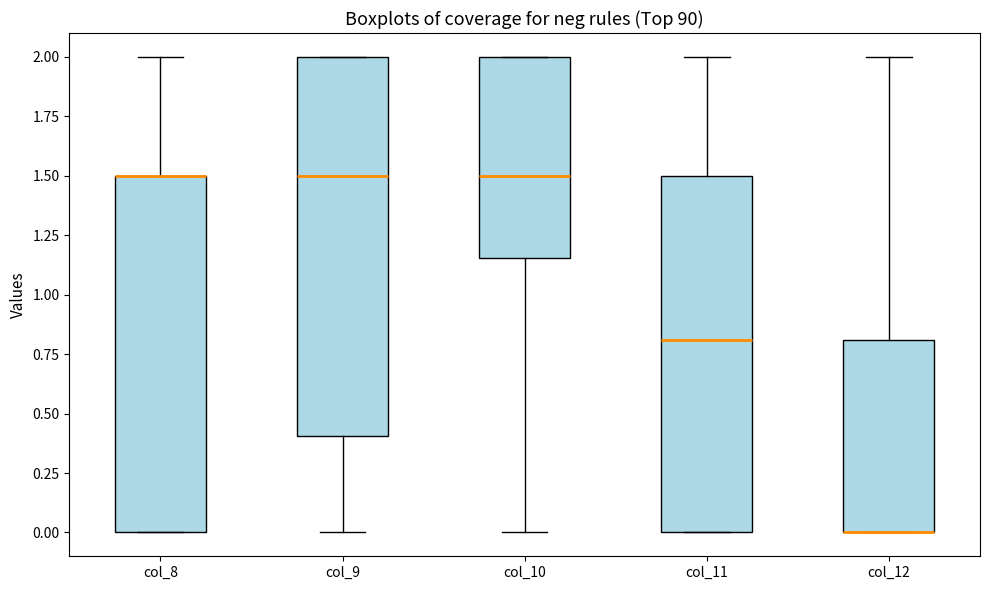

Comparing the boxes themselves (not the whiskers), which one is the tallest?

col_9